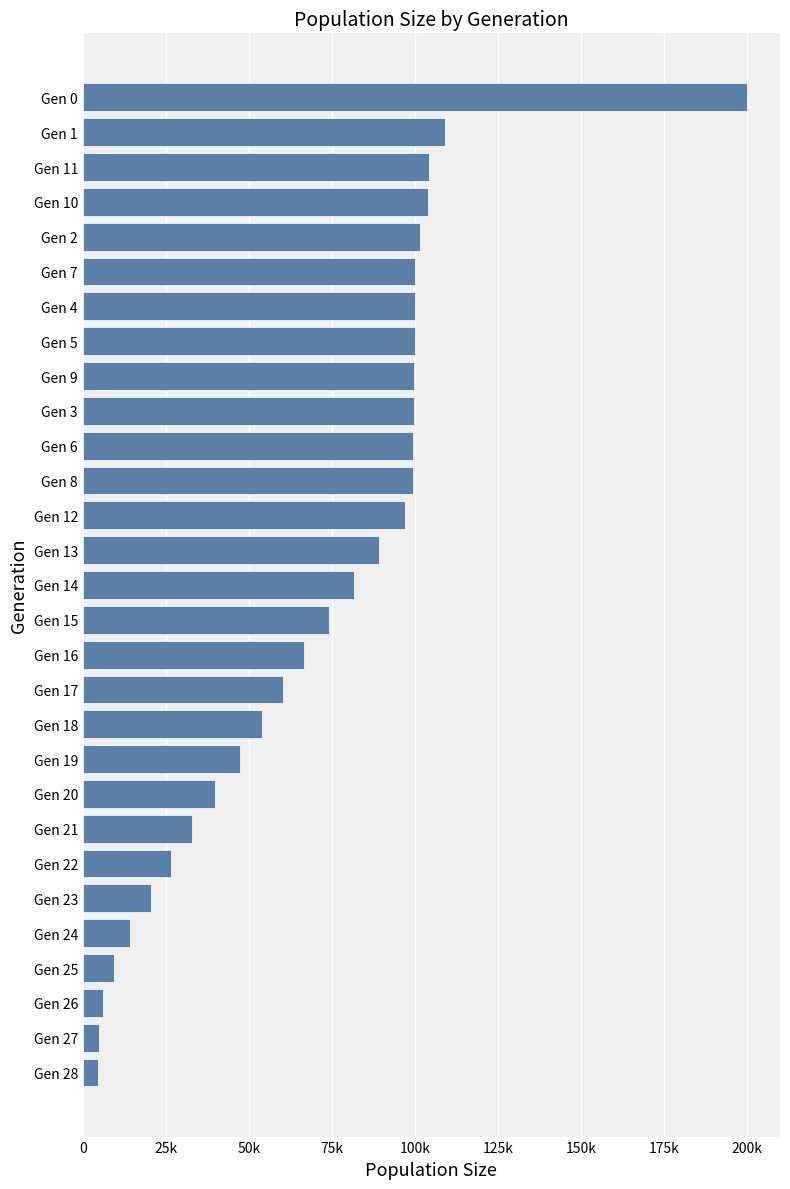

Does the chart contain any negative values?

No